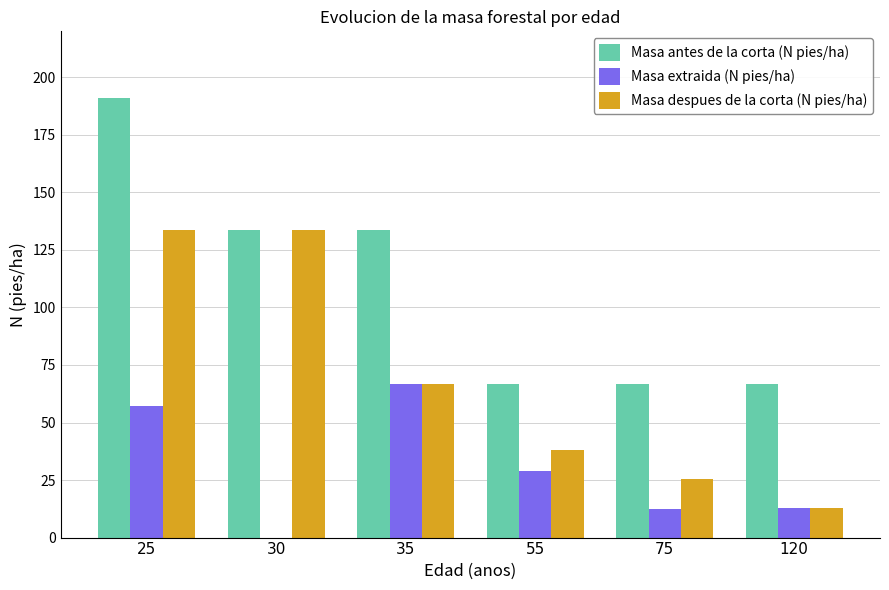

How many distinct data groups are displayed?

3